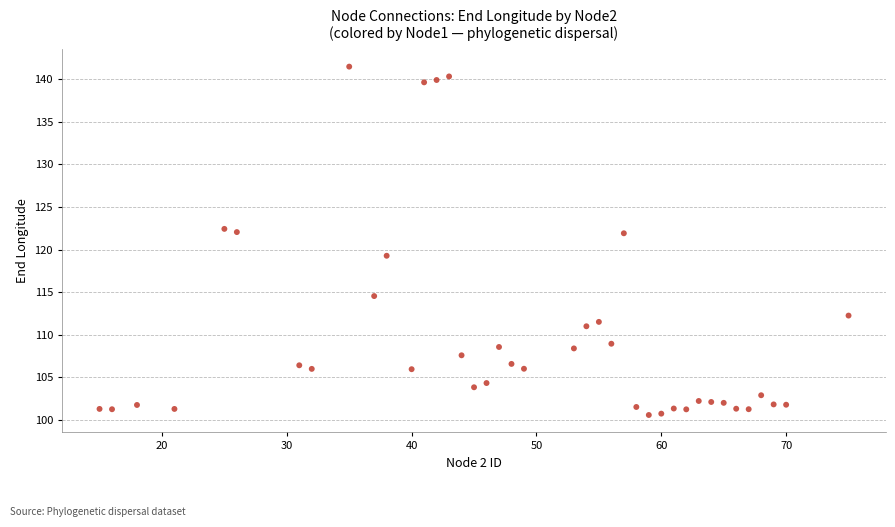

What is the range of Y values (max minus min)?

40.9